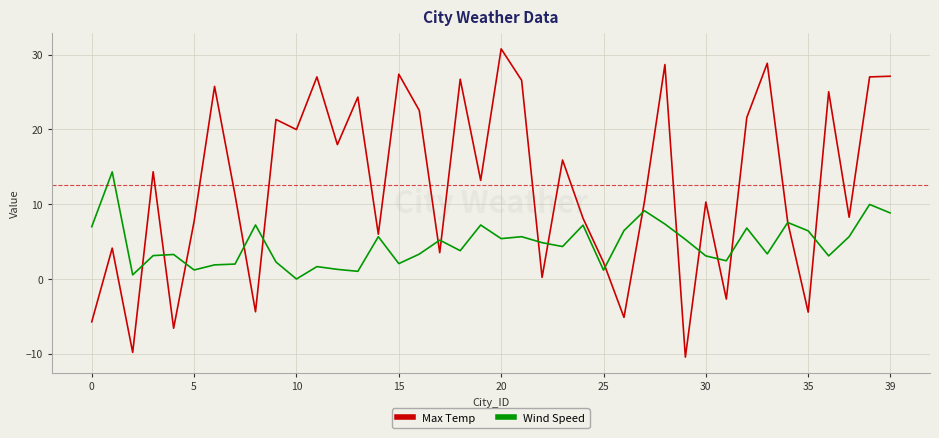

What is the difference between the maximum and second lowest values in the Wind Speed series?

13.8